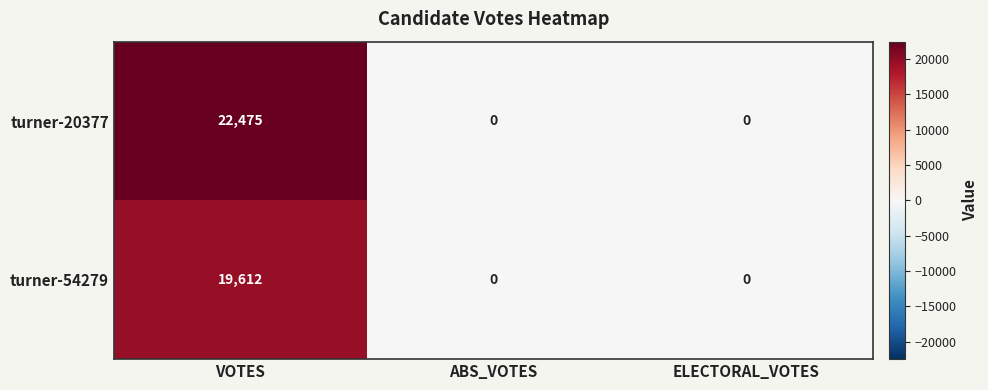

What is the total value across all series at VOTES?

42087